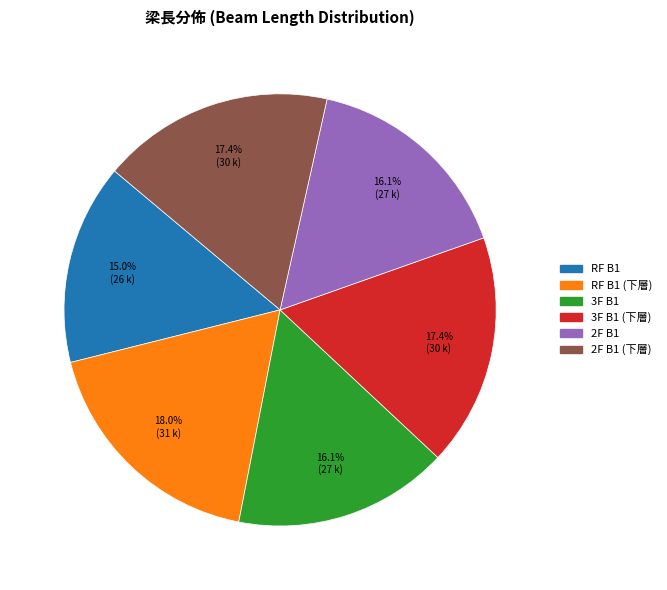

Is there a majority slice in this chart?

No